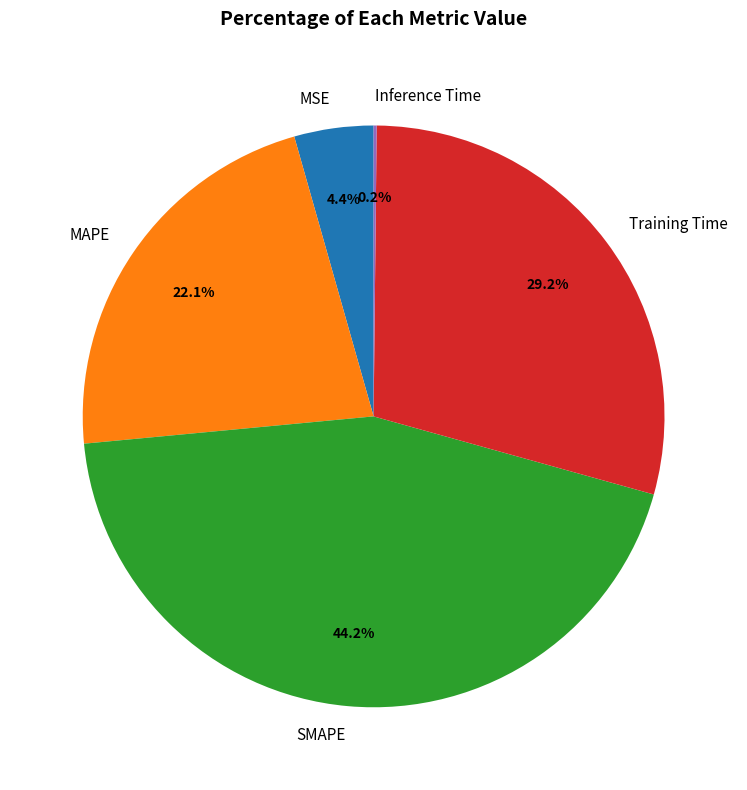

Does any single category account for the majority?

No